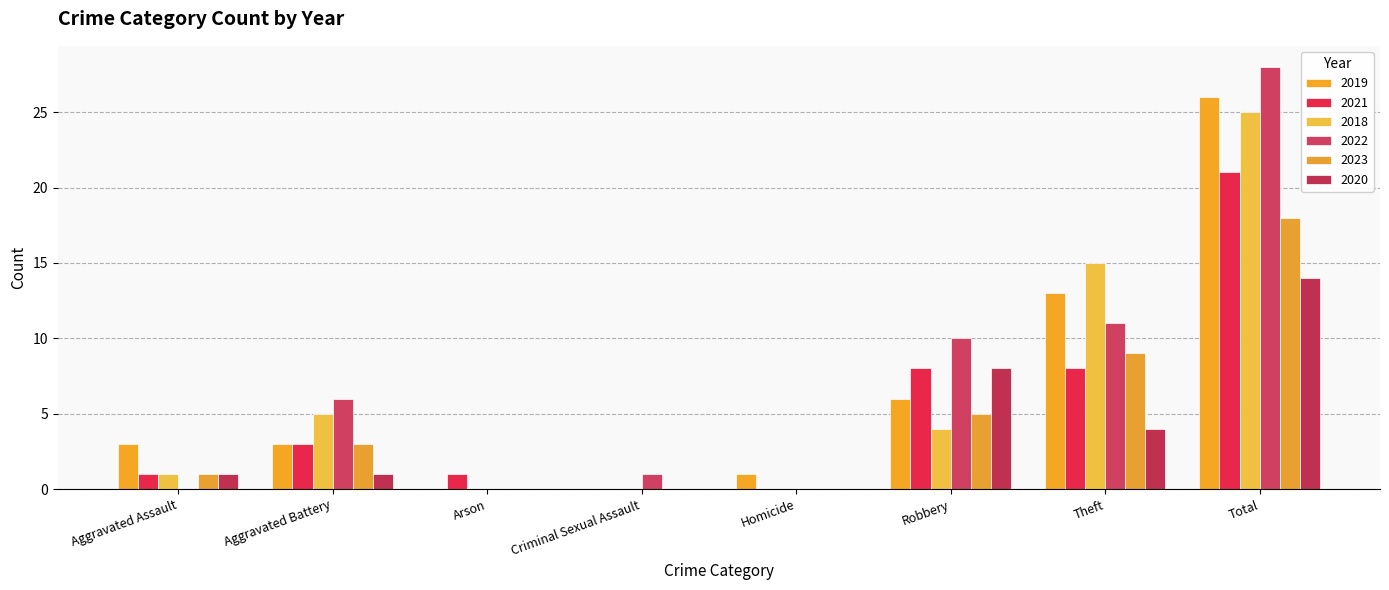

Rank the series at Total from highest to lowest value.

2022, 2019, 2018, 2021, 2023, 2020